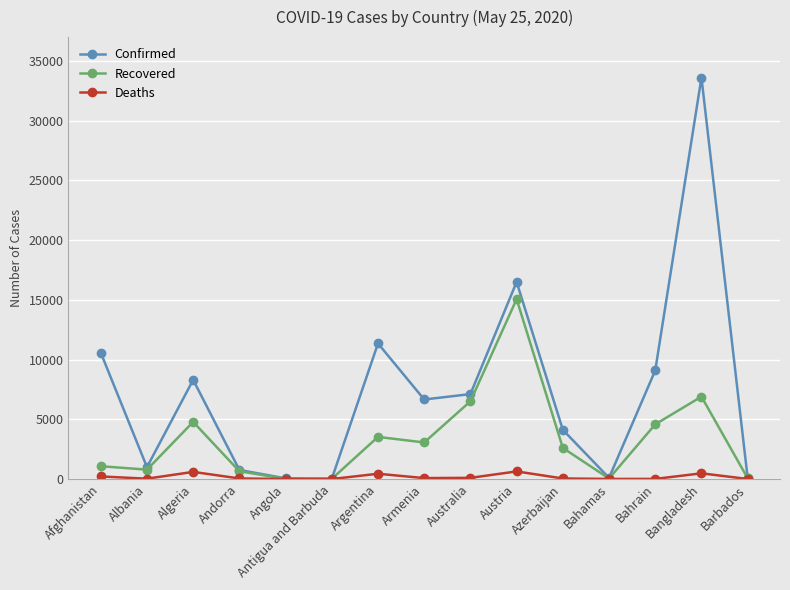

Rank the series by their average value, from highest to lowest.

Confirmed, Recovered, Deaths